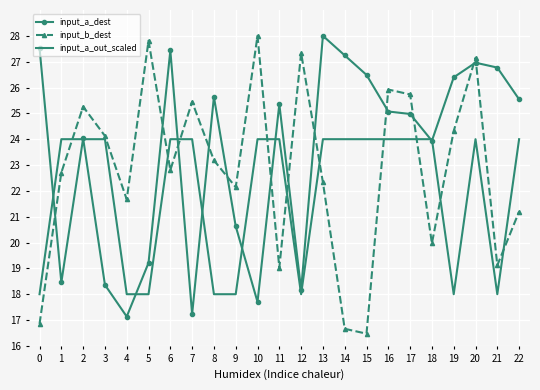

Rank the series by their average value, from lowest to highest.

input_a_out_scaled, input_b_dest, input_a_dest